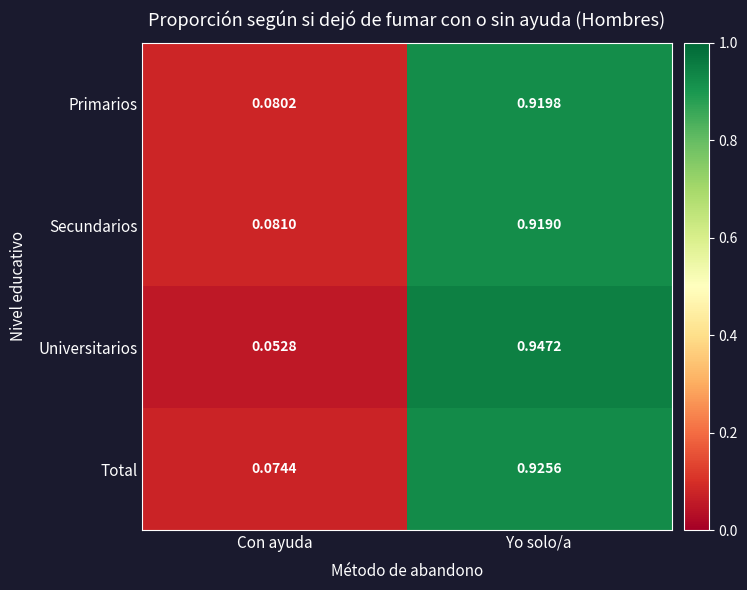

What is the total value across all series at Con ayuda?

0.3